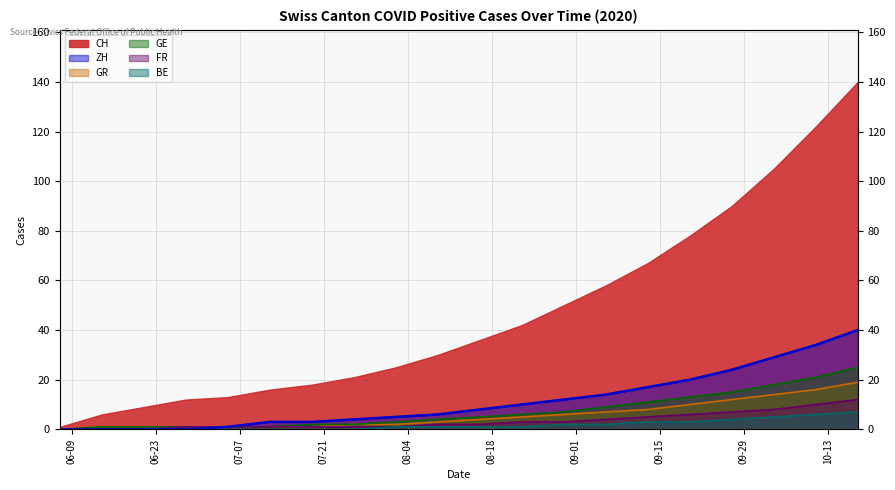

Where is FR nearest to the value 6?

2020-09-20